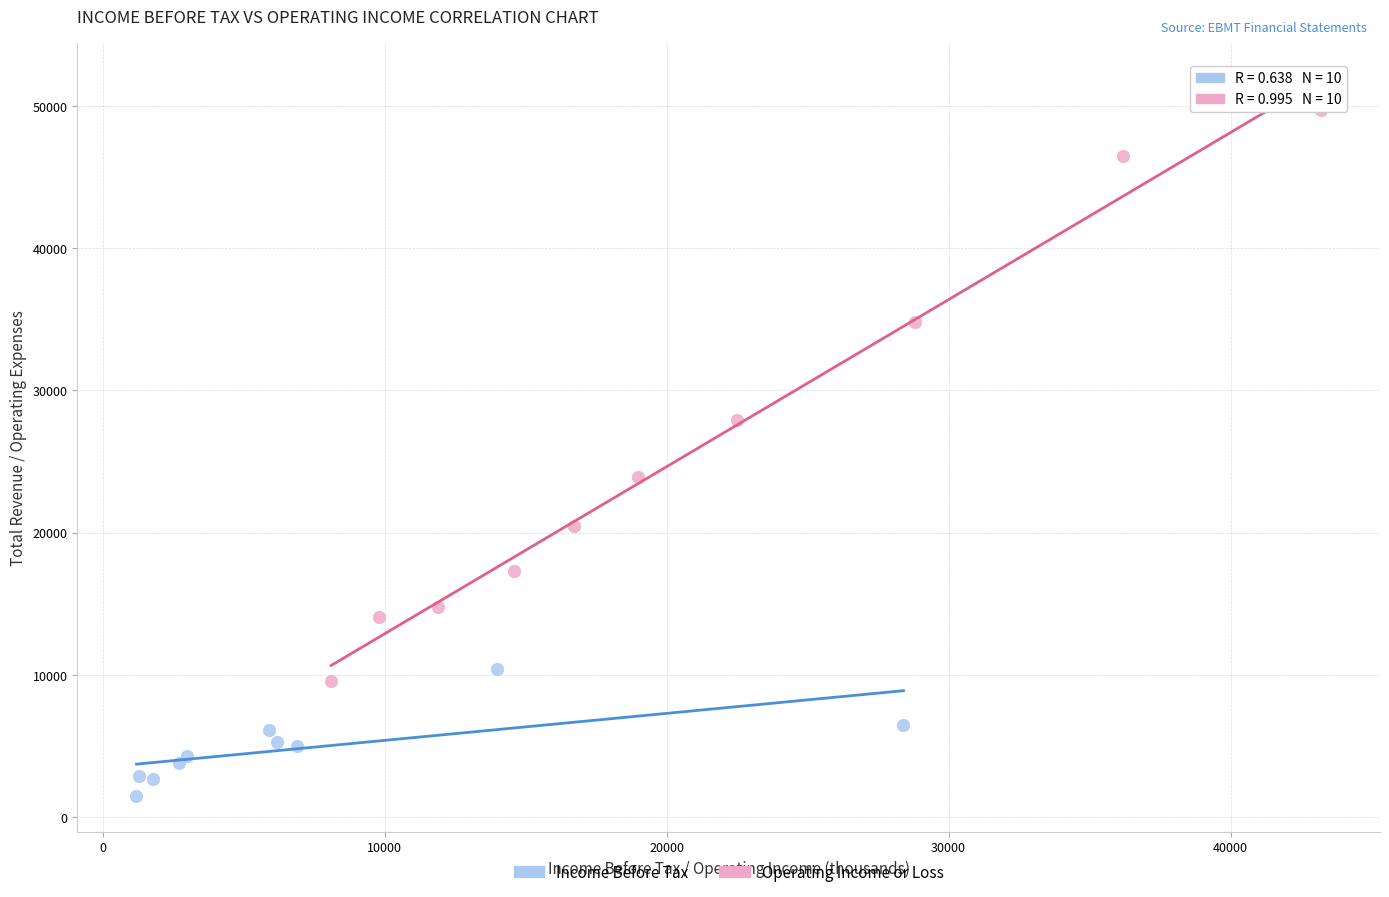

Which series has the widest spread of Y values?

Operating Income or Loss